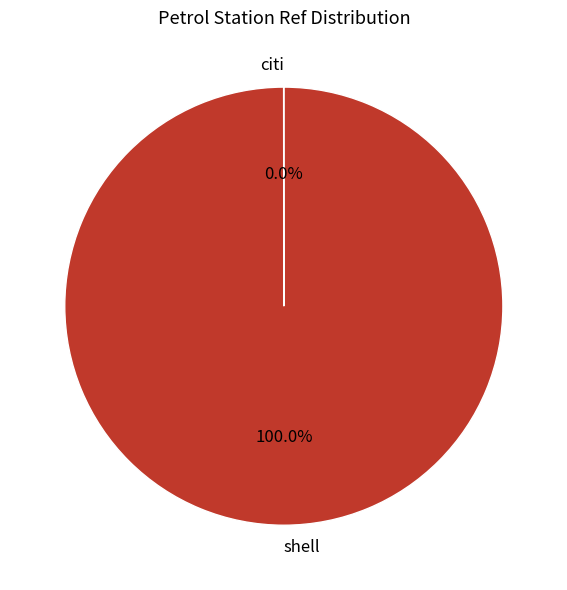

To the nearest percent, what is the difference between the largest and smallest slice percentages?

100%